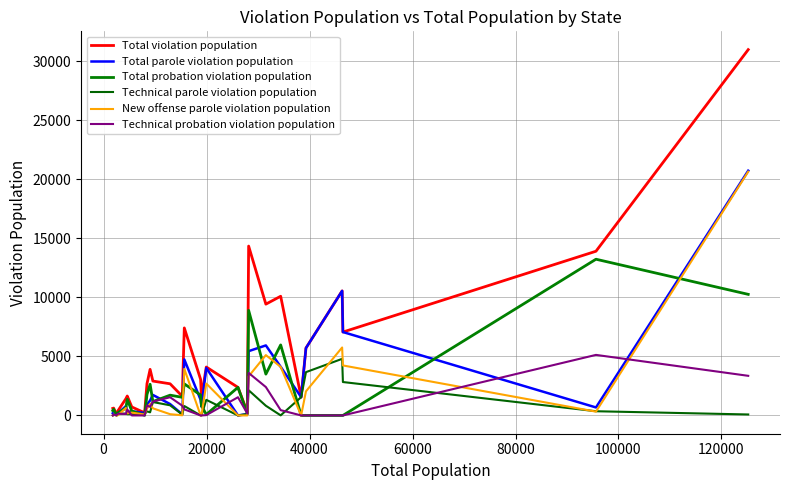

True or false: Technical parole violation population and Total parole violation population intersect in this chart.

False